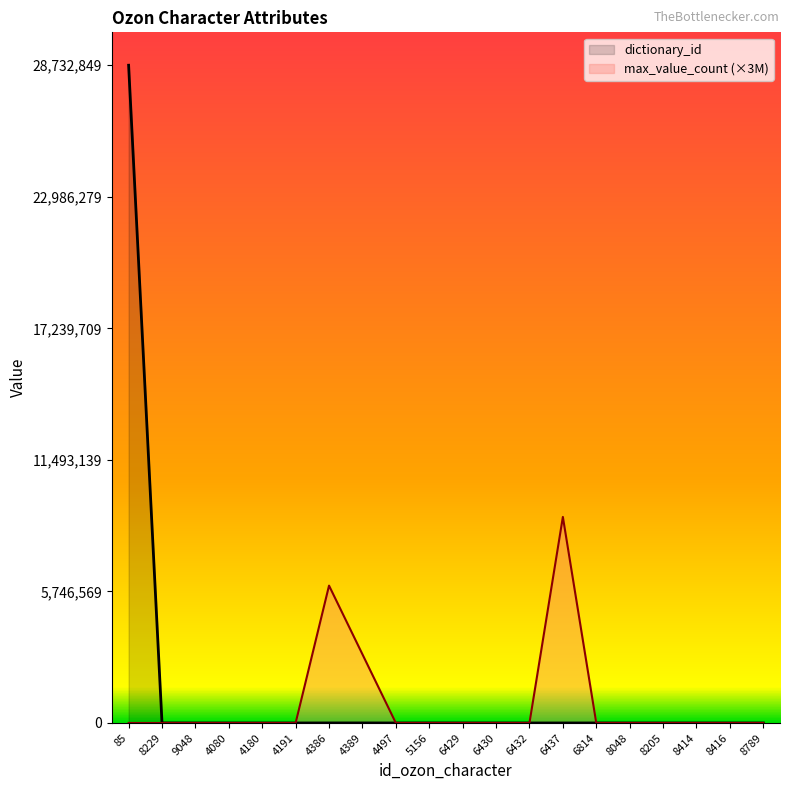

How many lines are shown in the chart?

2